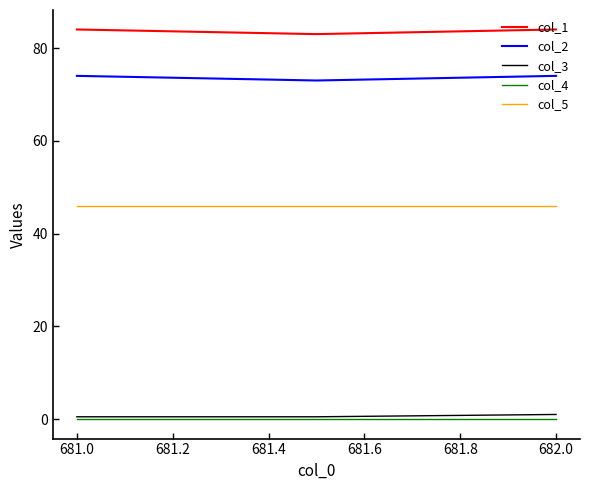

Does the chart have visible grid lines?

No